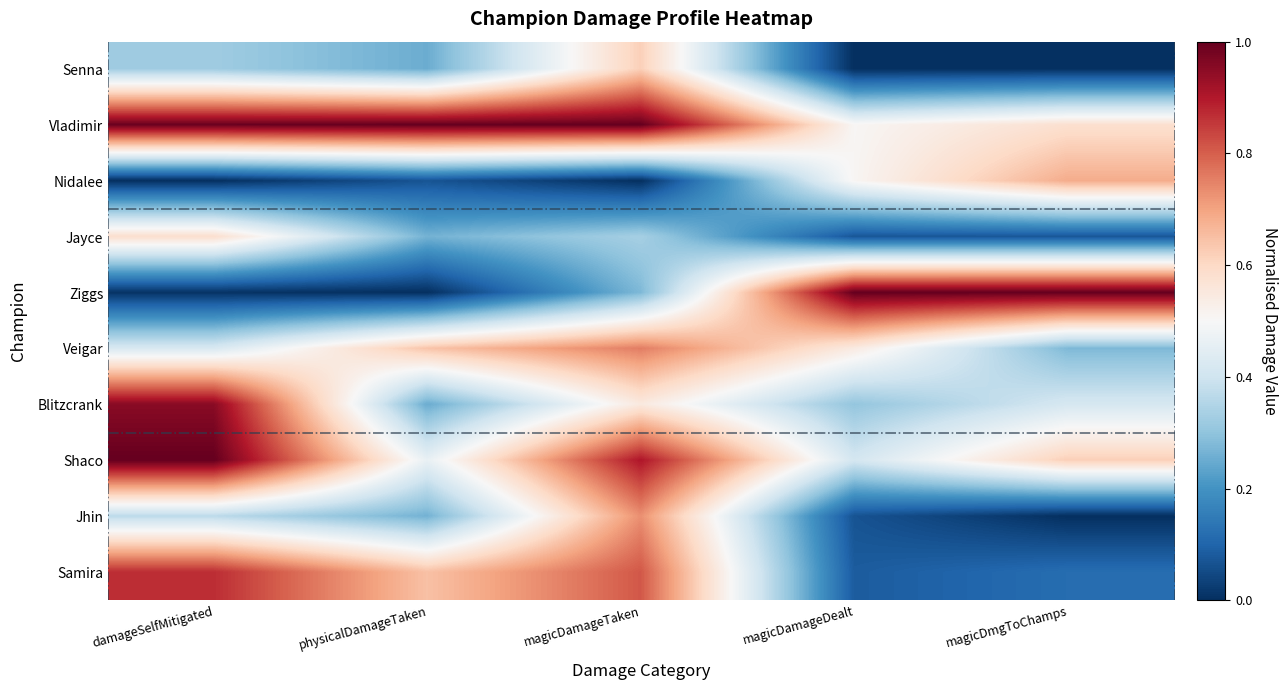

Reading left to right, what are all the values shown in this chart?

Senna: damageSelfMitigated=0.3	physicalDamageTaken=0.3	magicDamageTaken=0.6	magicDamageDealt=0.0	magicDmgToChamps=0.0
Vladimir: damageSelfMitigated=1.0	physicalDamageTaken=1.0	magicDamageTaken=1.0	magicDamageDealt=0.5	magicDmgToChamps=0.6
Nidalee: damageSelfMitigated=0.0	physicalDamageTaken=0.1	magicDamageTaken=0.0	magicDamageDealt=0.5	magicDmgToChamps=0.7
Jayce: damageSelfMitigated=0.6	physicalDamageTaken=0.3	magicDamageTaken=0.3	magicDamageDealt=0.1	magicDmgToChamps=0.1
Ziggs: damageSelfMitigated=0.0	physicalDamageTaken=0.0	magicDamageTaken=0.3	magicDamageDealt=1.0	magicDmgToChamps=1.0
Veigar: damageSelfMitigated=0.4	physicalDamageTaken=0.6	magicDamageTaken=0.8	magicDamageDealt=0.5	magicDmgToChamps=0.3
Blitzcrank: damageSelfMitigated=1.0	physicalDamageTaken=0.3	magicDamageTaken=0.5	magicDamageDealt=0.3	magicDmgToChamps=0.4
Shaco: damageSelfMitigated=1.0	physicalDamageTaken=0.5	magicDamageTaken=0.9	magicDamageDealt=0.4	magicDmgToChamps=0.6
Jhin: damageSelfMitigated=0.4	physicalDamageTaken=0.3	magicDamageTaken=0.7	magicDamageDealt=0.1	magicDmgToChamps=0.0
Samira: damageSelfMitigated=0.9	physicalDamageTaken=0.6	magicDamageTaken=0.8	magicDamageDealt=0.1	magicDmgToChamps=0.1